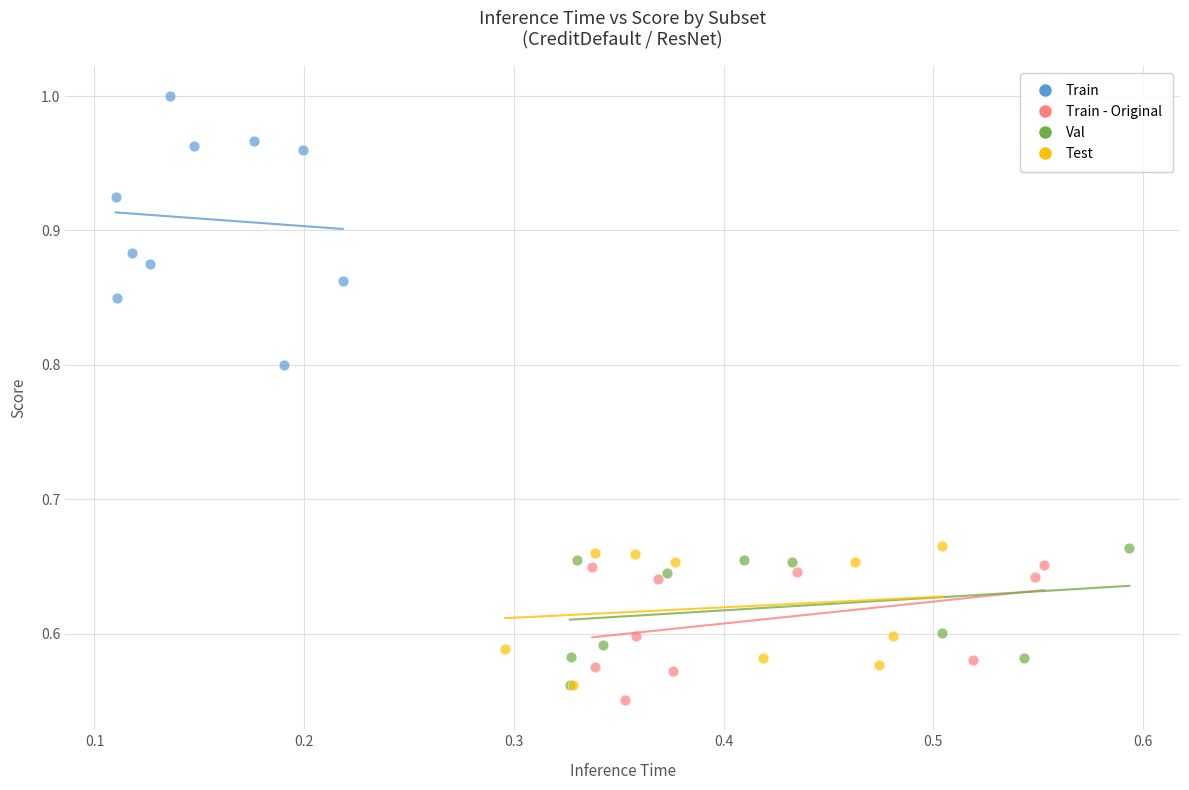

Which series contains the highest Y value?

Train